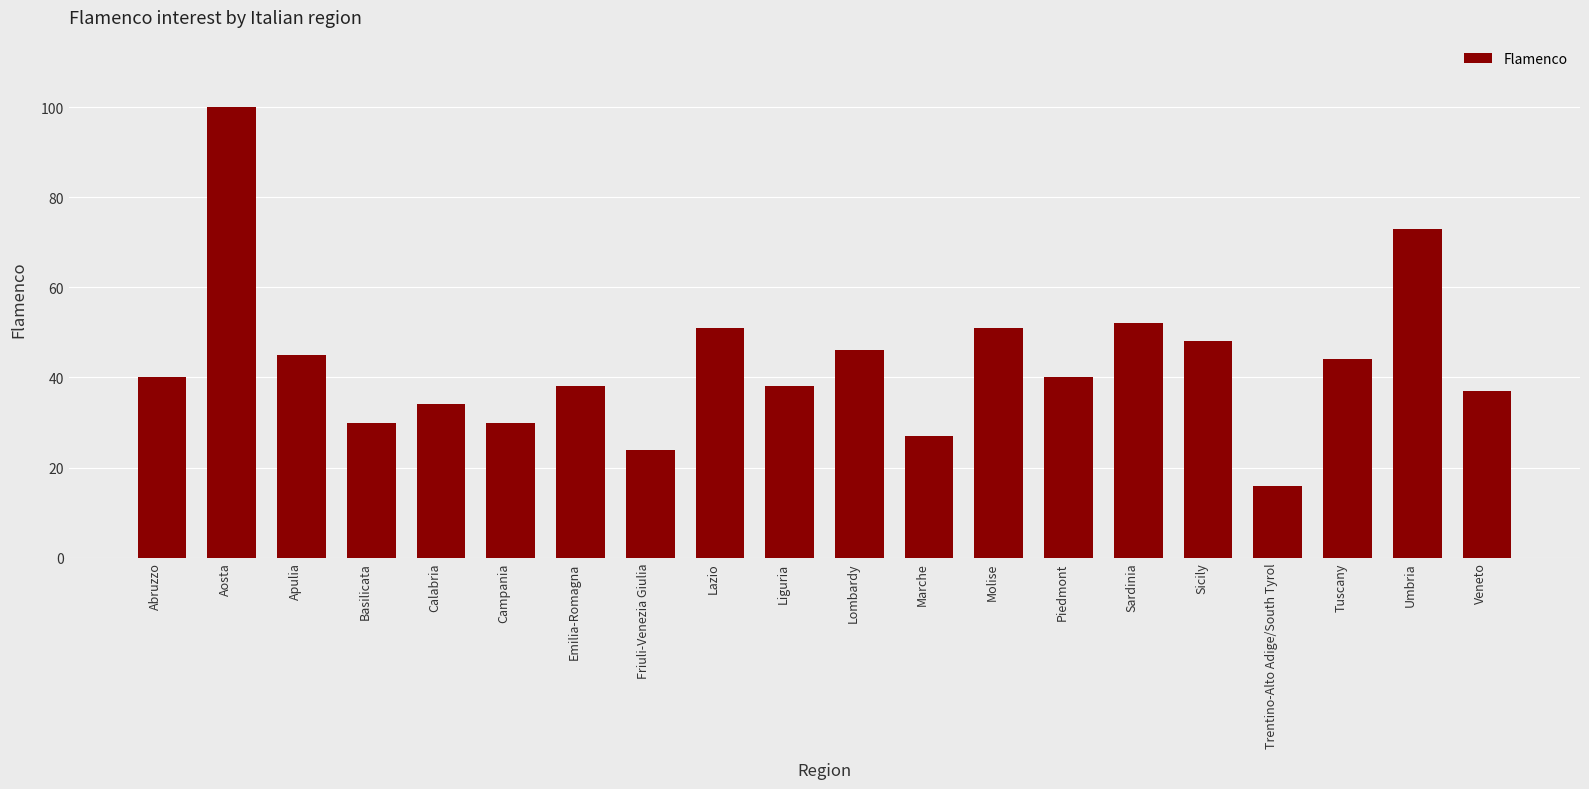

At which category does the chart reach its minimum across all series?

Trentino-Alto Adige/South Tyrol